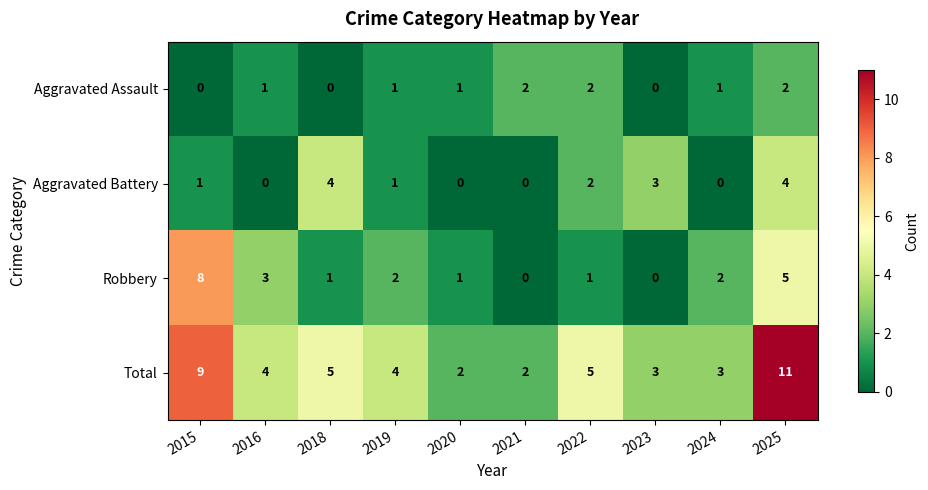

Which series has the largest range (max minus min)?

Total